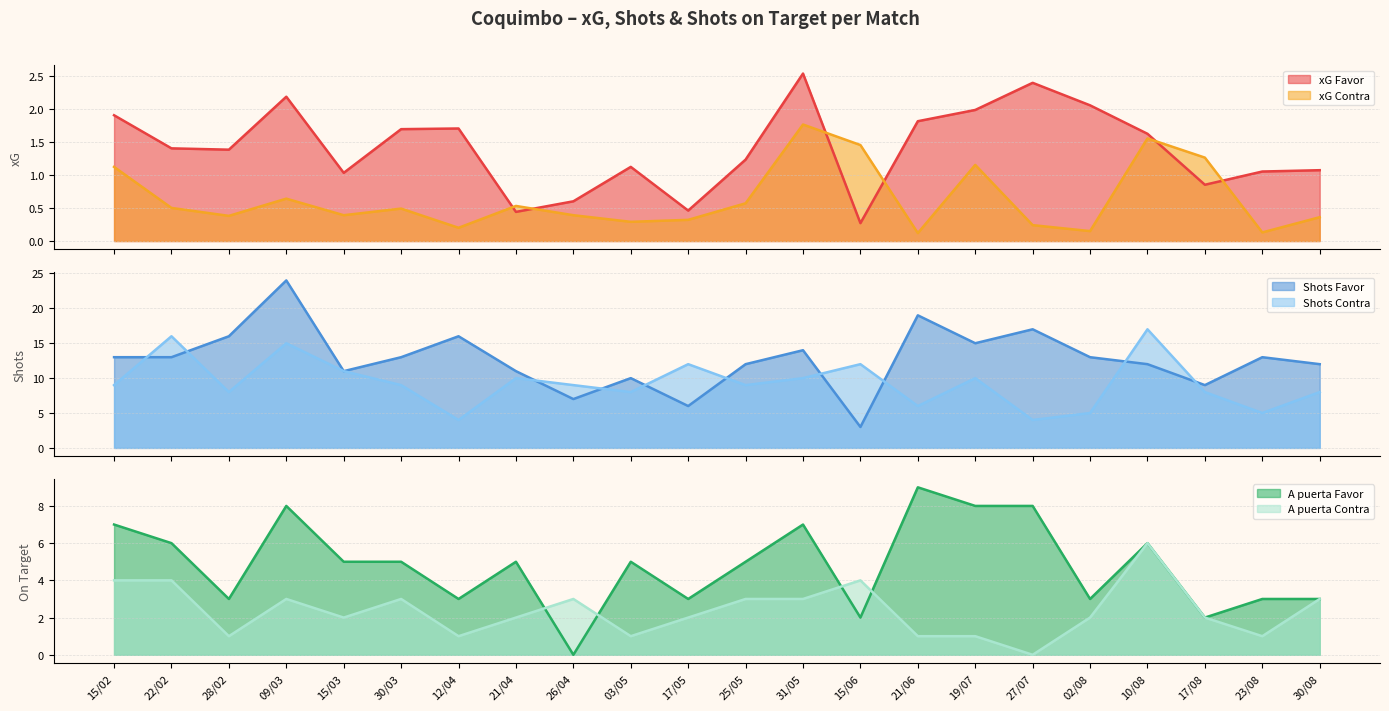

How many times do xG Favor and xG Contra cross each other?

6